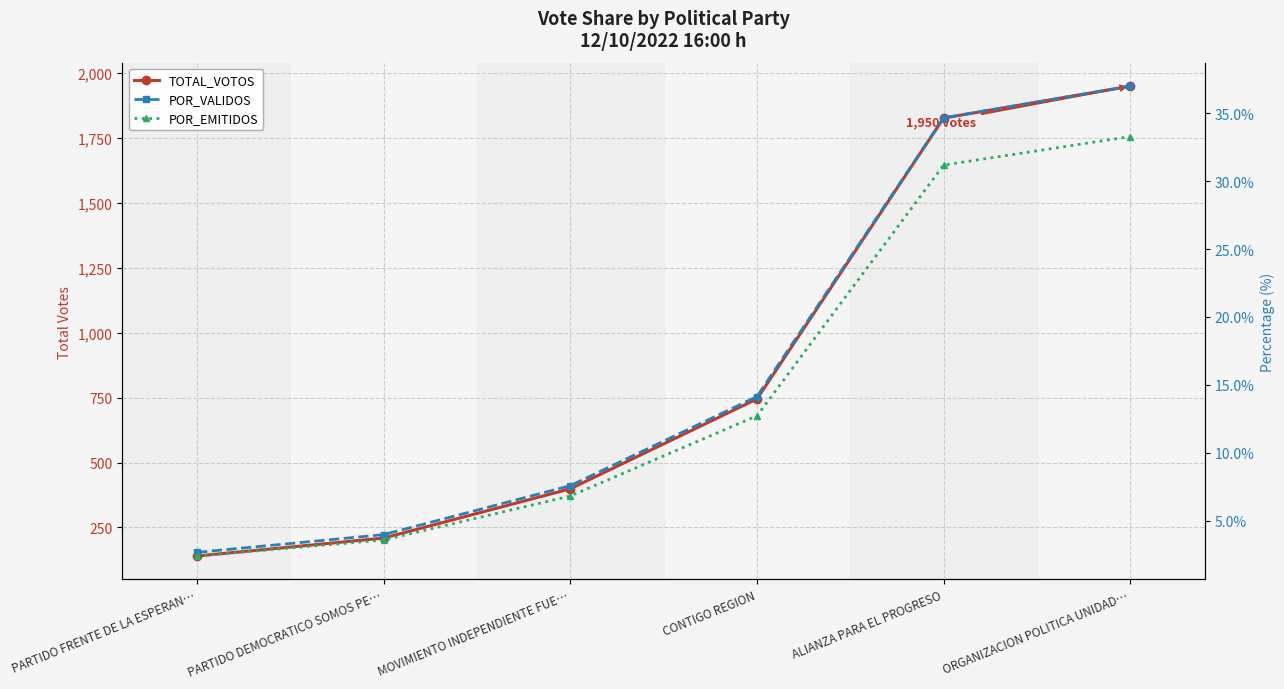

Between PARTIDO DEMOCRATICO SOMOS PE… and MOVIMIENTO INDEPENDIENTE FUE…, which is larger?

MOVIMIENTO INDEPENDIENTE FUE…